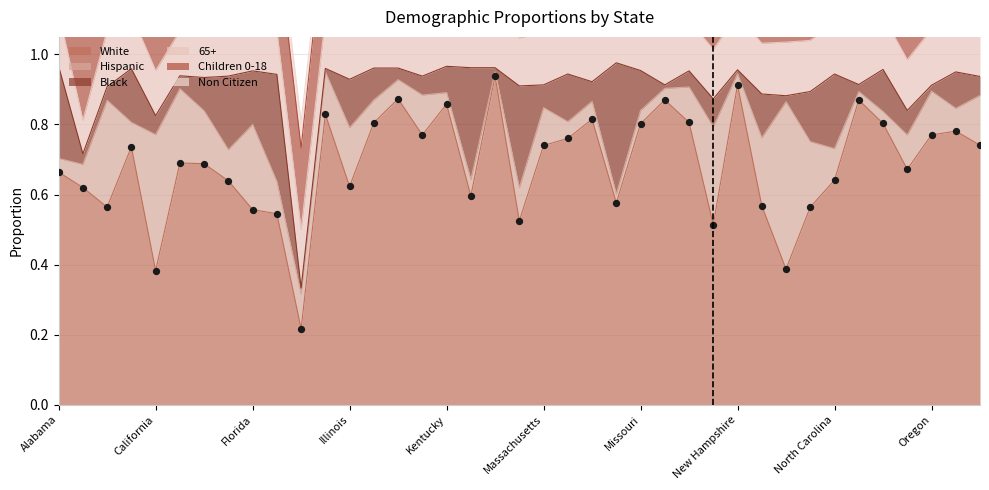

At how many categories does at least one series exceed 0?

39